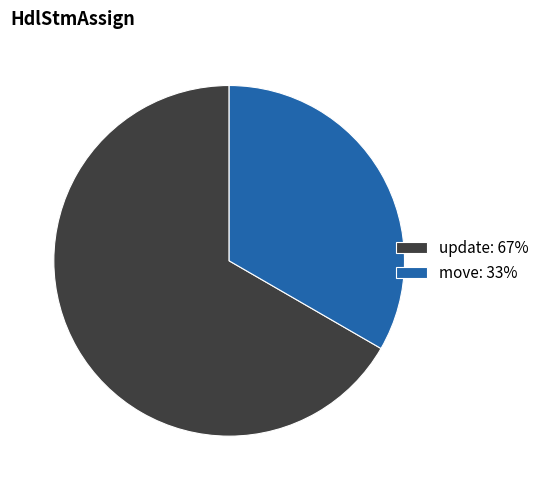

Does update: 67% account for over 50% of the chart?

Yes